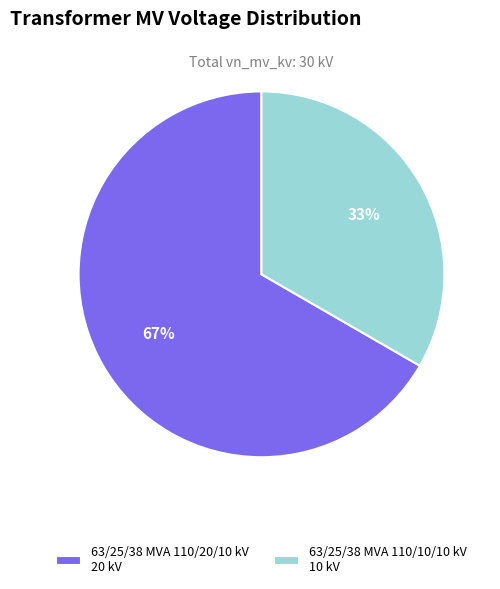

To the nearest percent, what portion does 63/25/38 MVA 110/20/10 kV represent?

67%